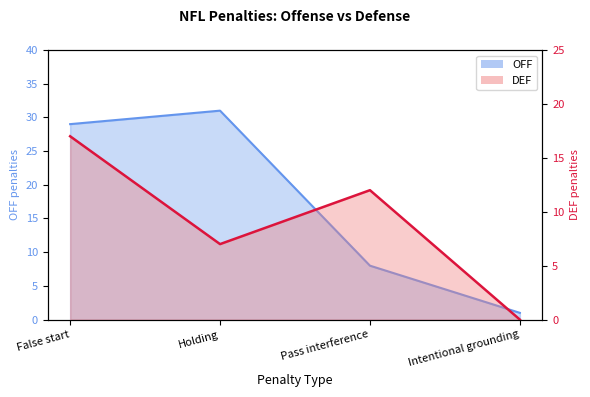

What are all the series names shown in the legend?

OFF, DEF